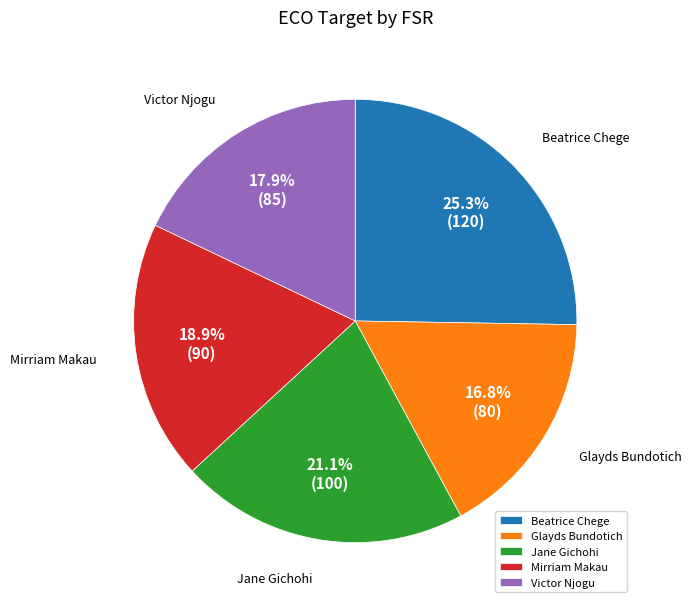

Is there a majority slice in this chart?

No